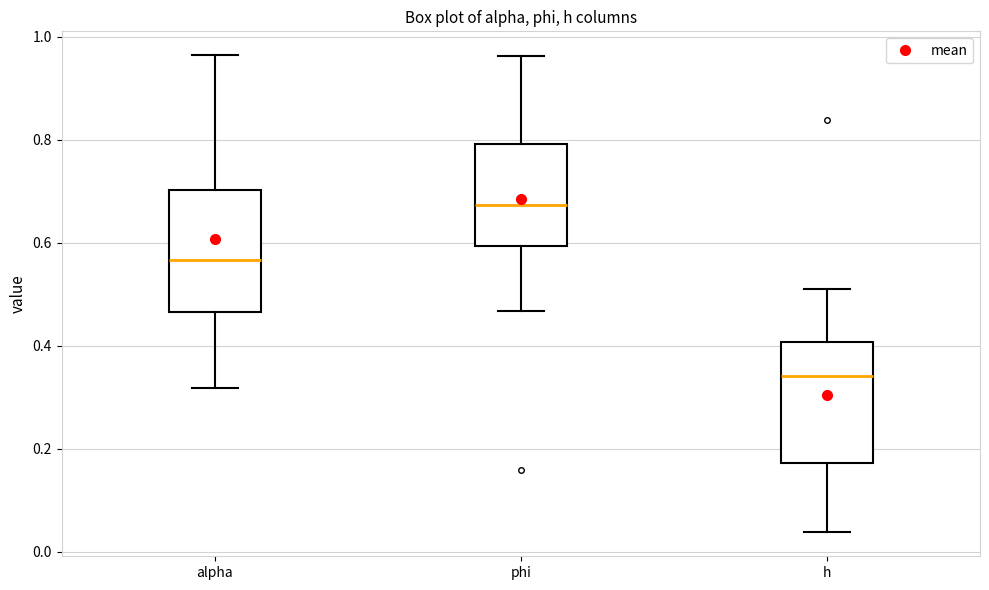

Reading left to right, read every box against the y-axis: the position of its median line, the range the box covers, and the ends of its whiskers. The values are not printed on the chart, so give them approximately, as read against the axis.

alpha: median 0.56, box 0.46 to 0.70, whiskers 0.32 to 0.96
phi: median 0.68, box 0.60 to 0.80, whiskers 0.46 to 0.96
h: median 0.34, box 0.18 to 0.40, whiskers 0.04 to 0.50